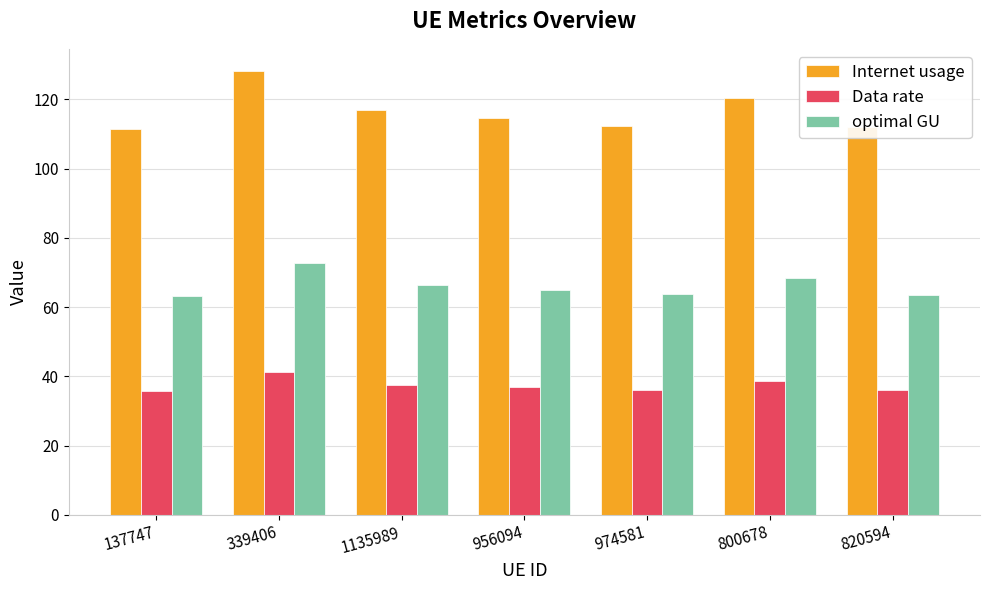

What position from the right is 974581?

3